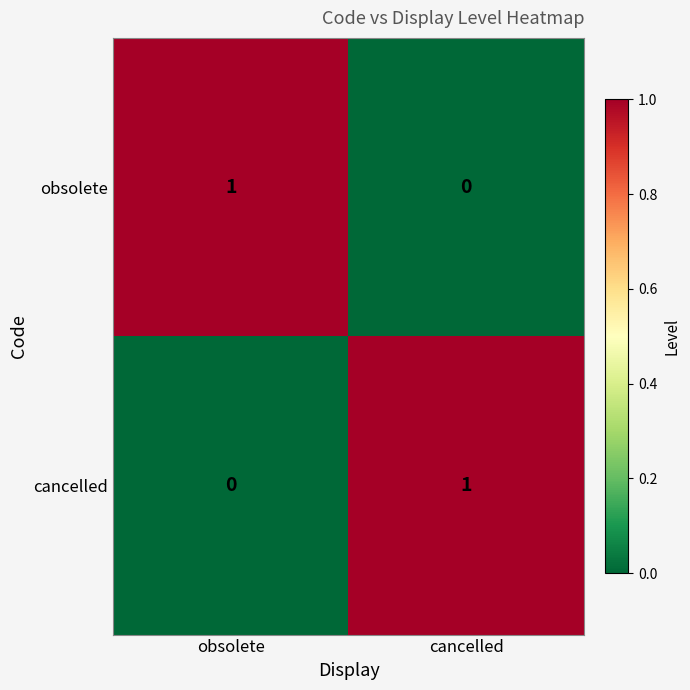

Is the value of obsolete at obsolete greater than the value of cancelled at obsolete?

Yes